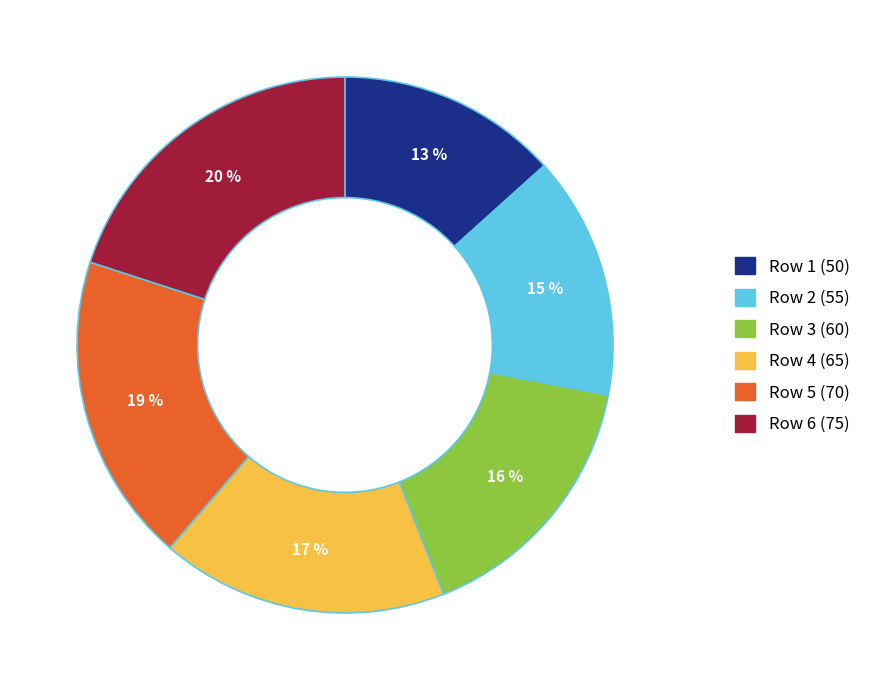

To the nearest percent, what percentage of the pie is Row 4 (65)?

17%